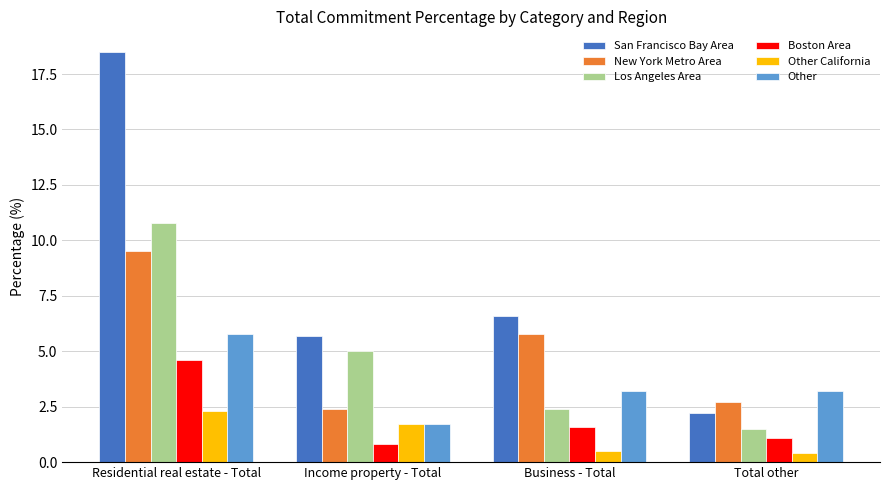

Where does the Los Angeles Area series first go above 5?

Residential real estate - Total